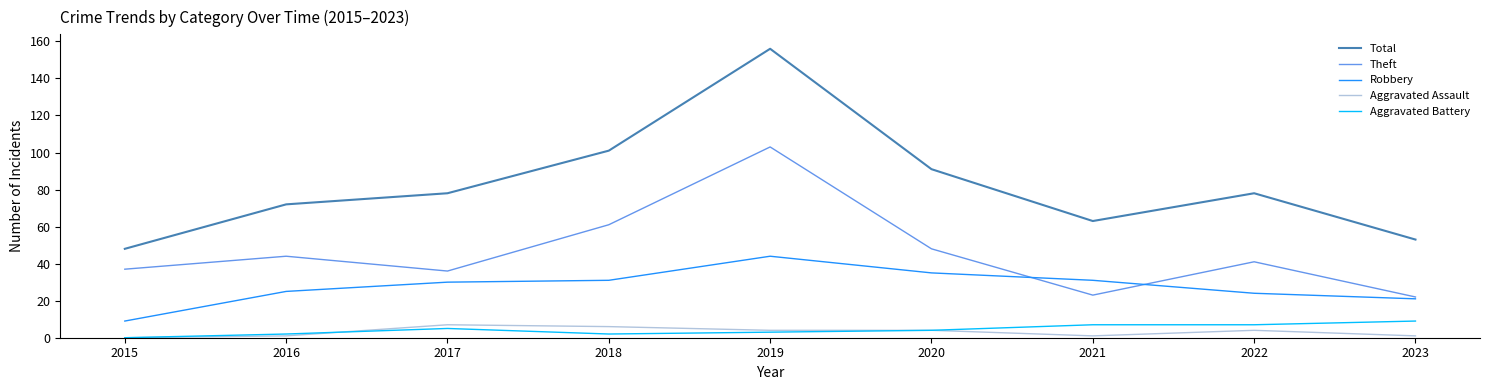

What is the approximate value of Total at 2018?

101